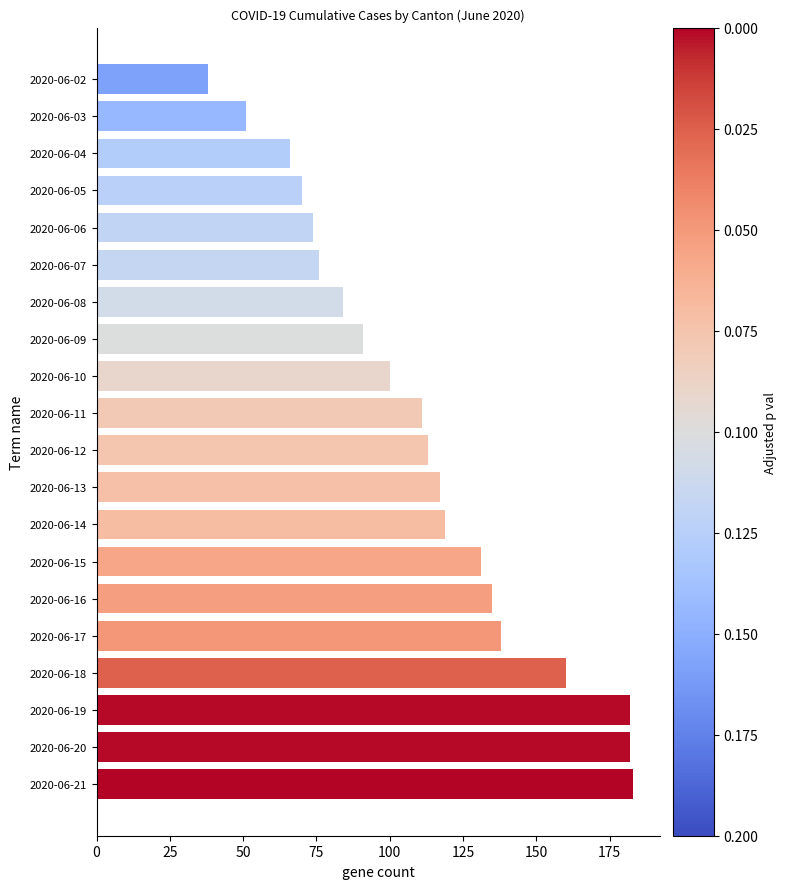

What is the ratio of the value at 2020-06-20 to the value at 2020-06-11?

1.6